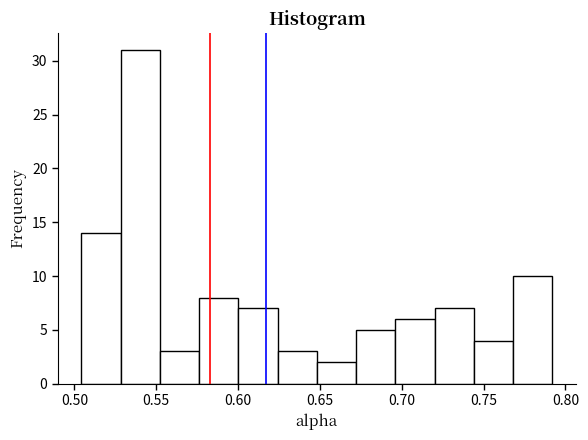

How tall is the bar that spans 0.745 to 0.770 on the x-axis? Neither the bar edges nor the heights are printed on the chart, so give them approximately, as read against the axes.

4